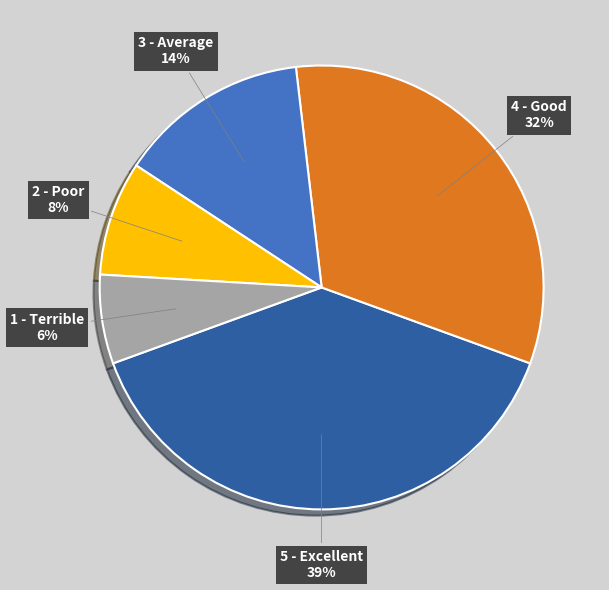

Is it true that 1 - Terrible is 1% of the pie?

False